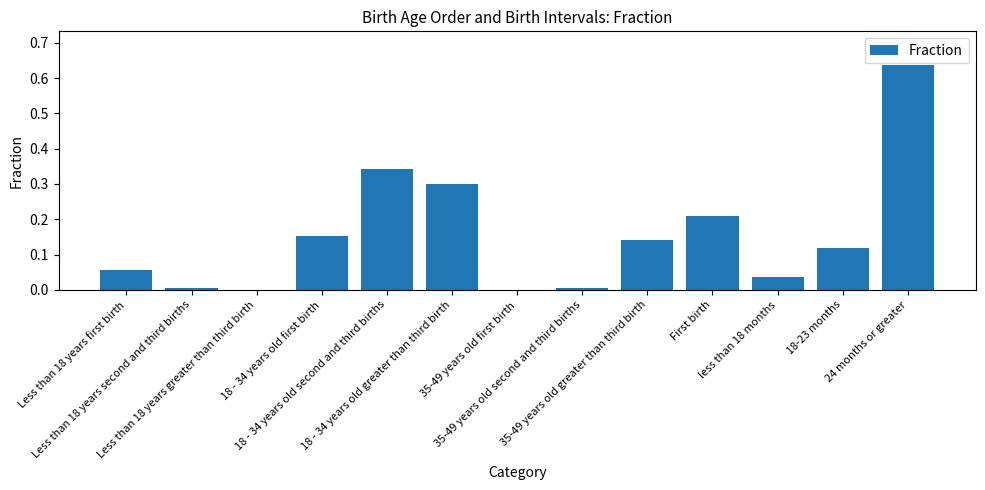

What is the change in value from Less than 18 years first birth to Less than 18 years second and third births?

-0.1